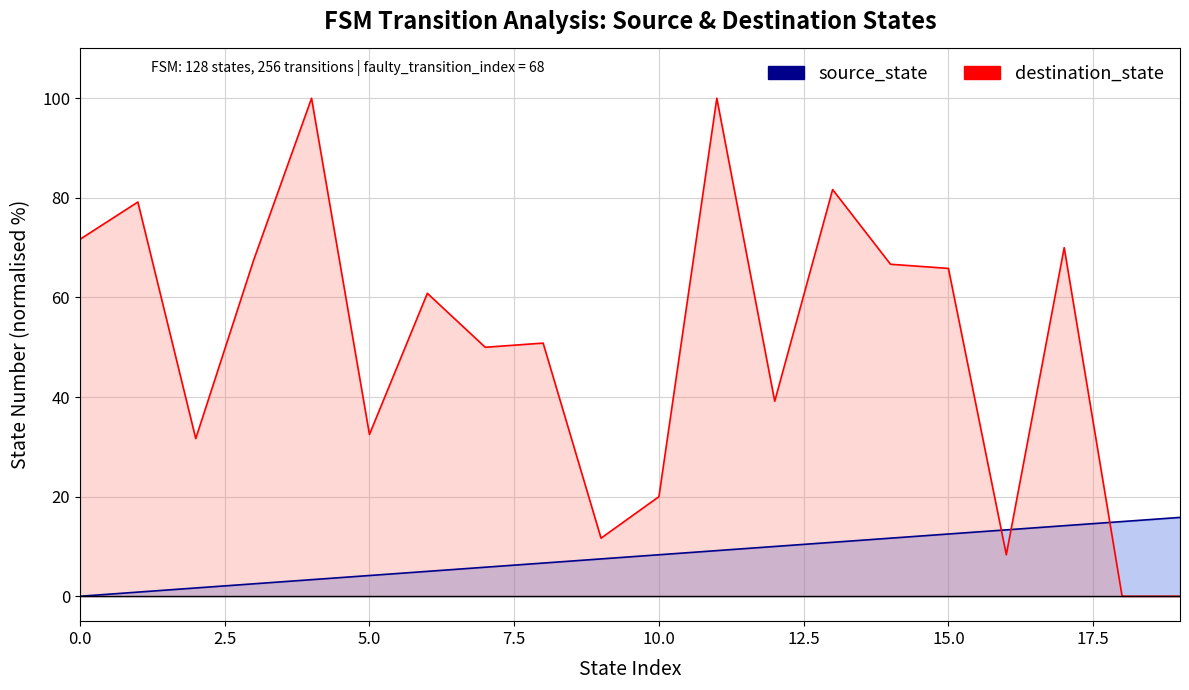

What are all the series names shown in the legend?

source_state, destination_state